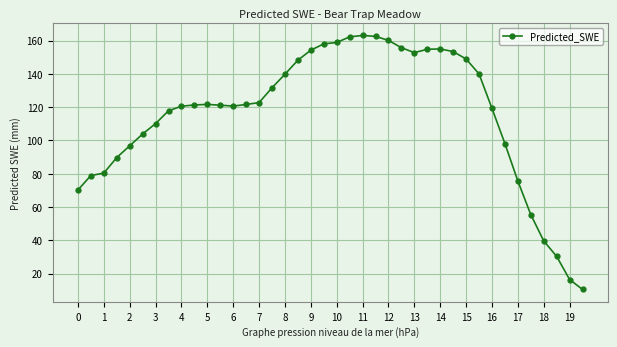

What is the difference between the maximum and second lowest values?

146.5